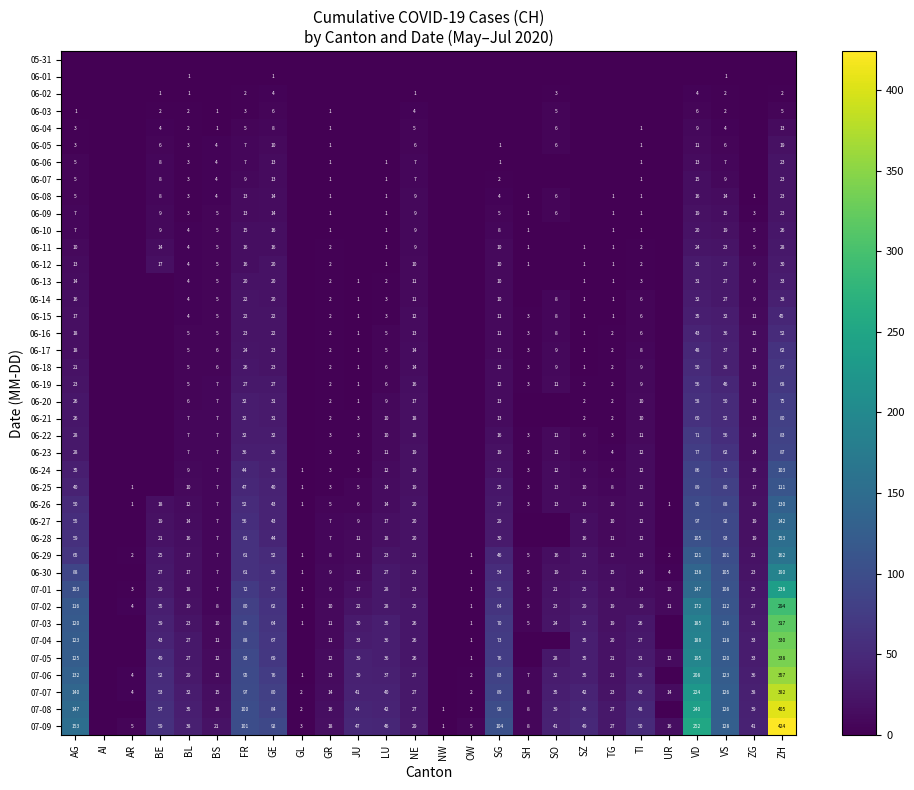

What is the difference between the 06-15 values at GR and FR?

20